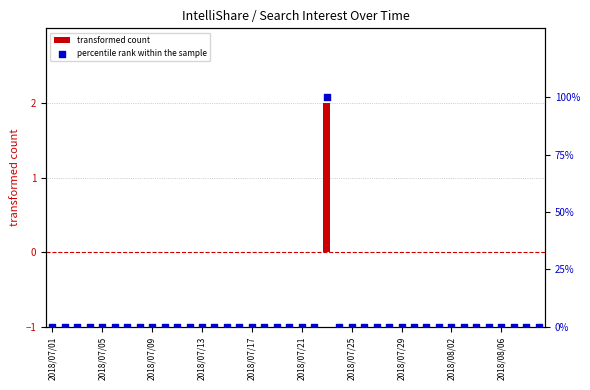

Which series has the largest Y range (max minus min)?

percentile rank within the sample